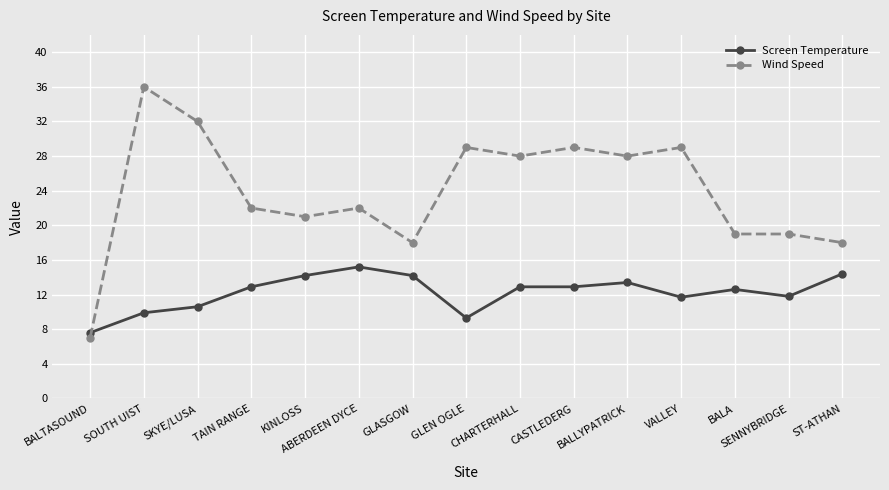

What is the minimum value shown in the chart?

7.0